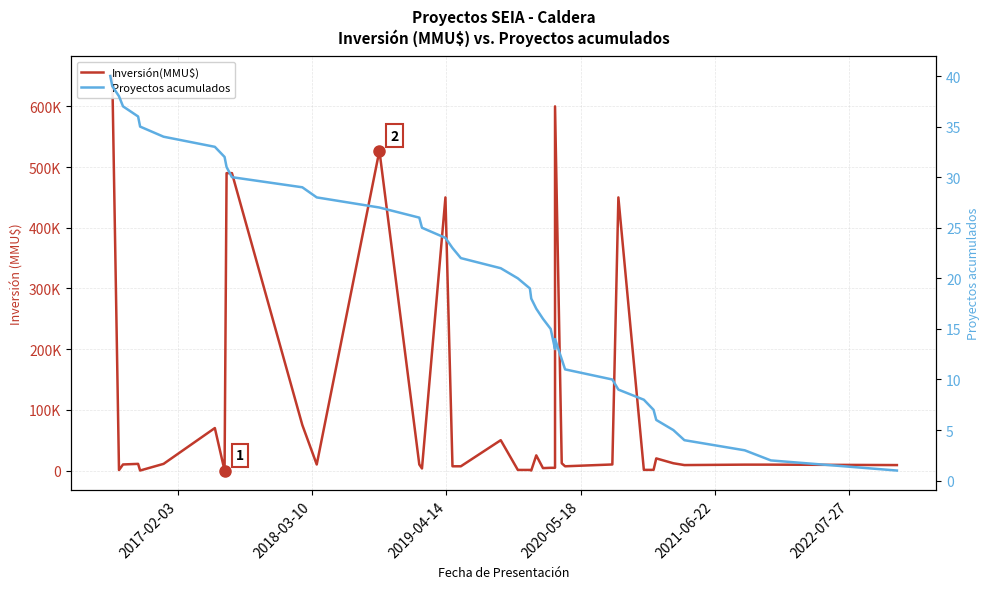

What is the sum of all Inversión(MMU$) values?

4712820